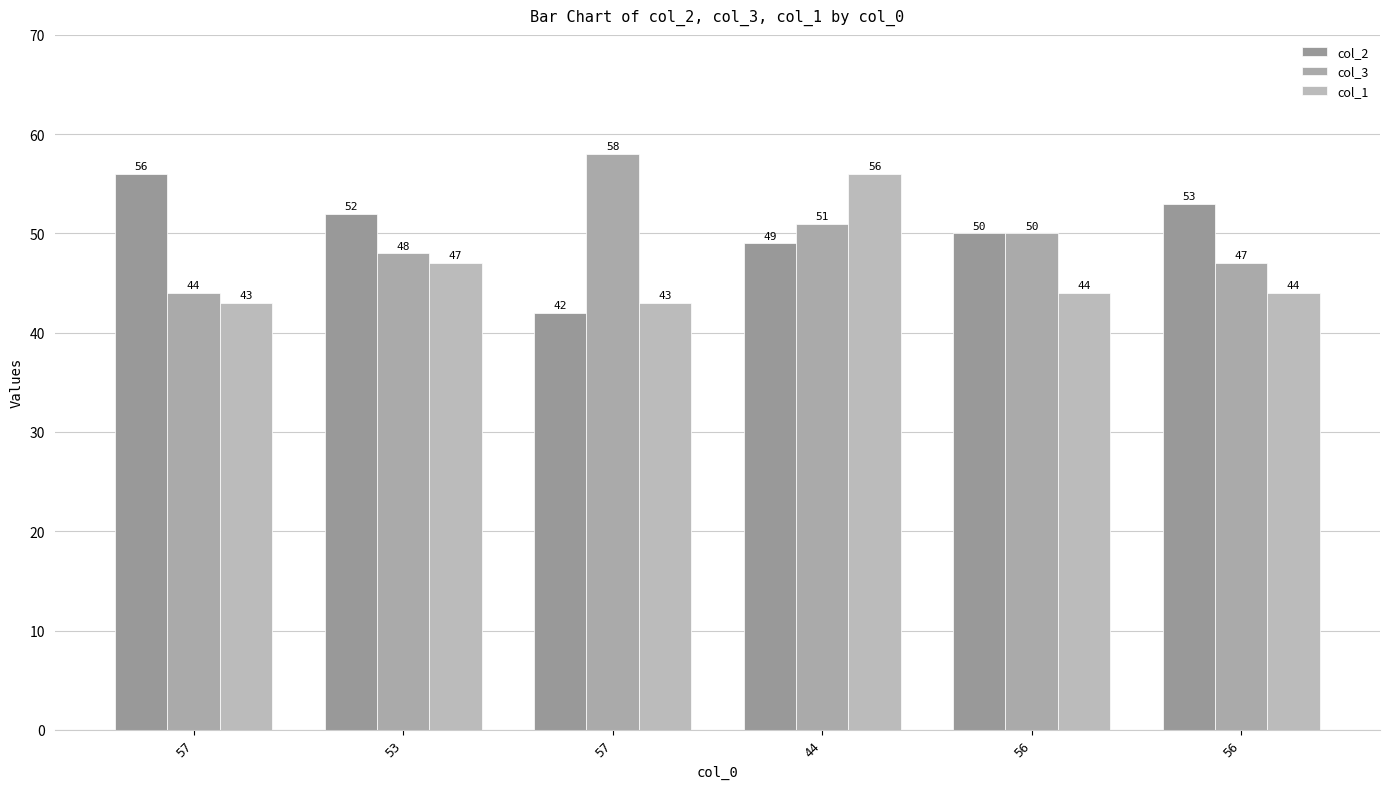

How many data points does each series have?

6